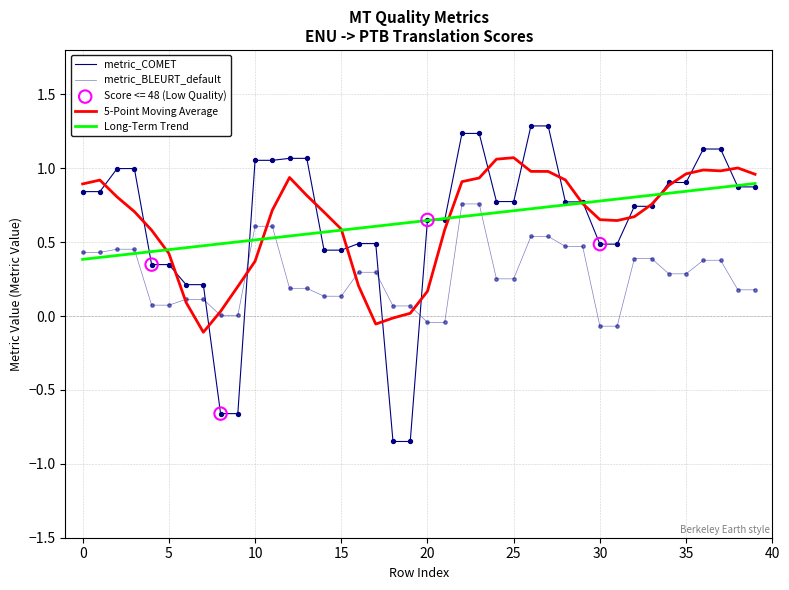

Is this an area chart (filled region under the line)?

No